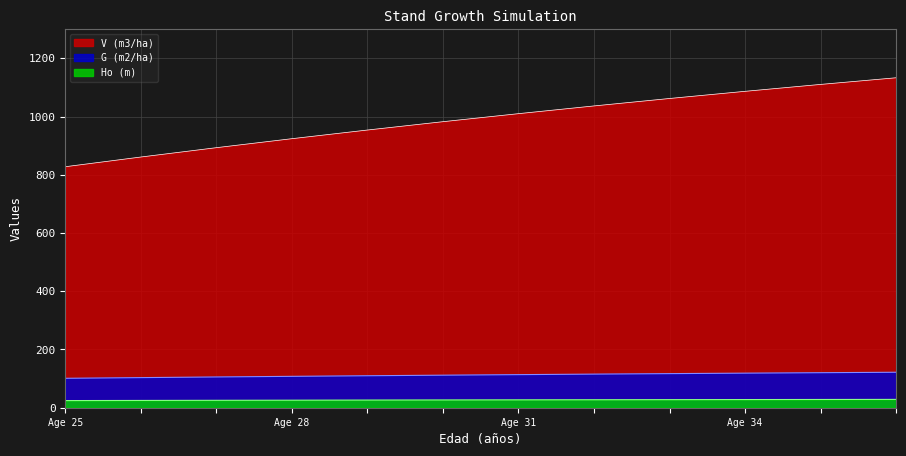

Does the chart have visible grid lines?

Yes